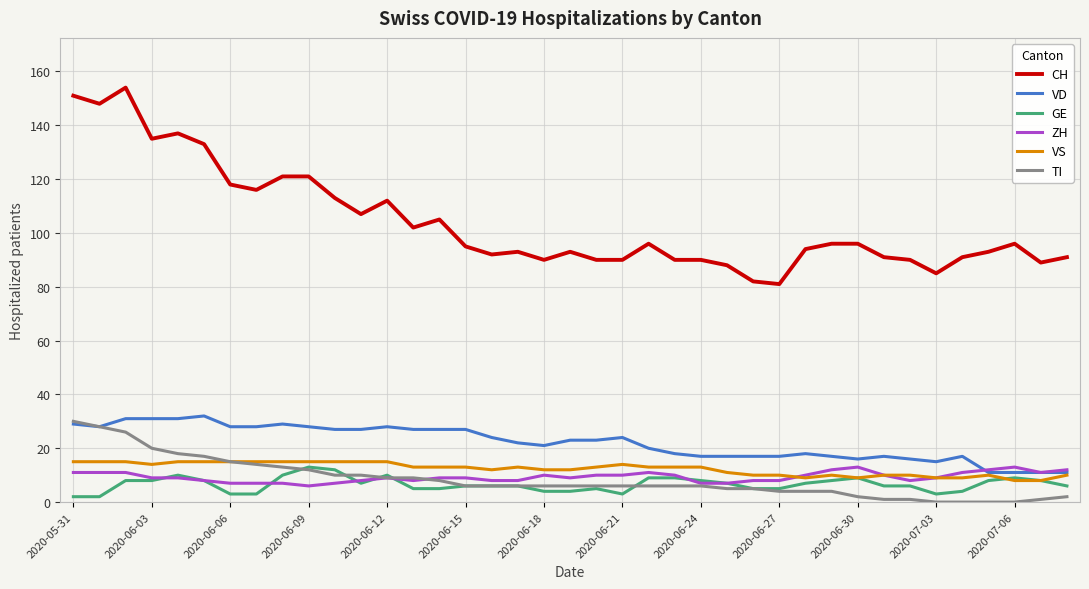

How many lines are shown in the chart?

6